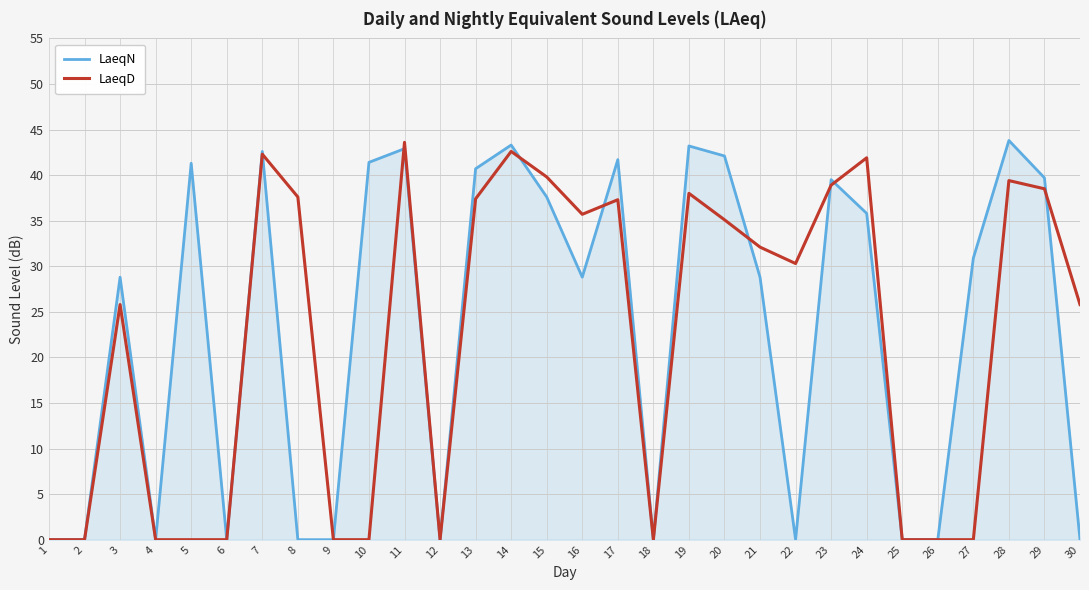

Which series changed the most between 8 and 11?

LaeqN